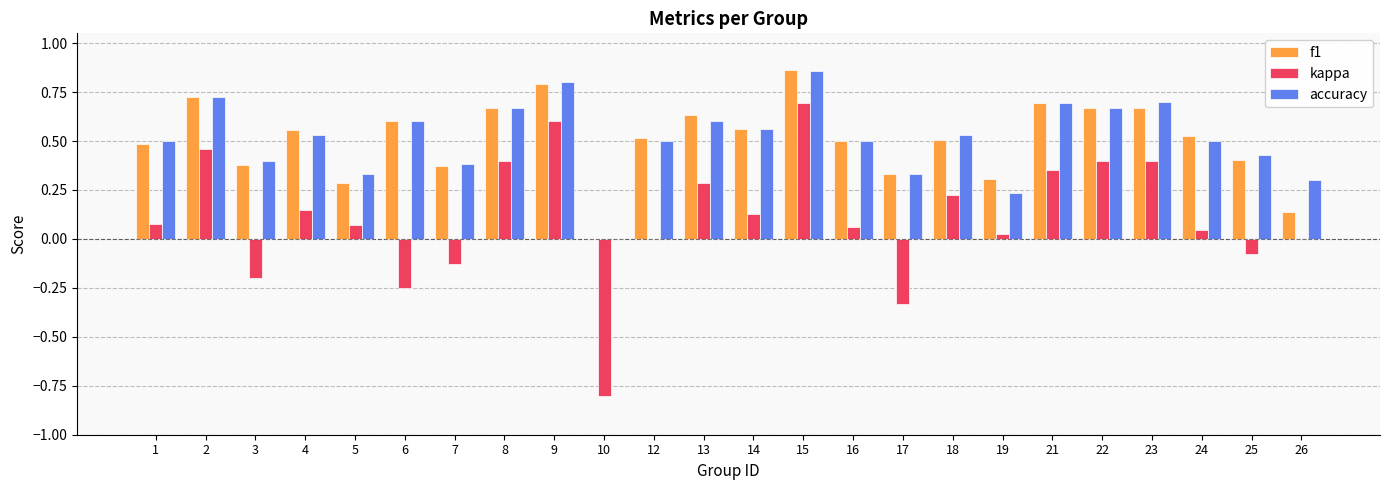

Is it true that kappa equals 0.7 at 26?

False